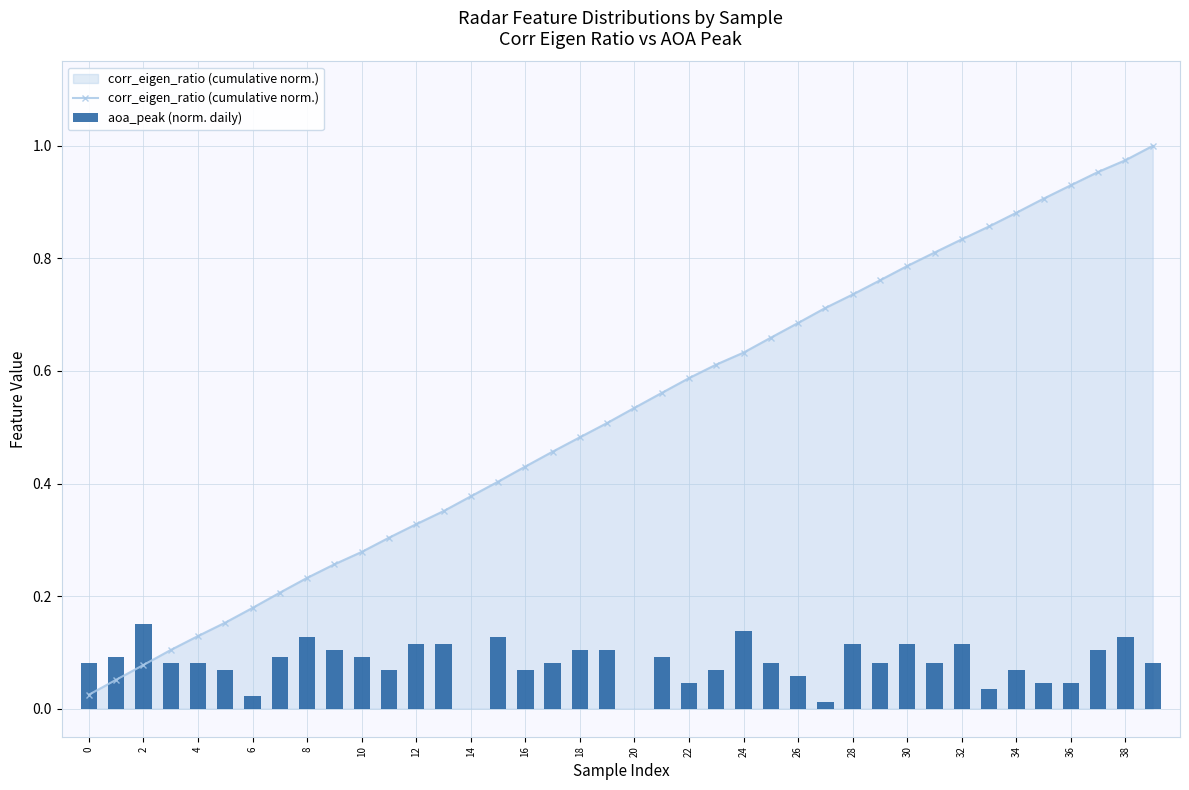

True or false: corr_eigen_ratio (cumulative norm.) has a value of 0.1 at 16.

False